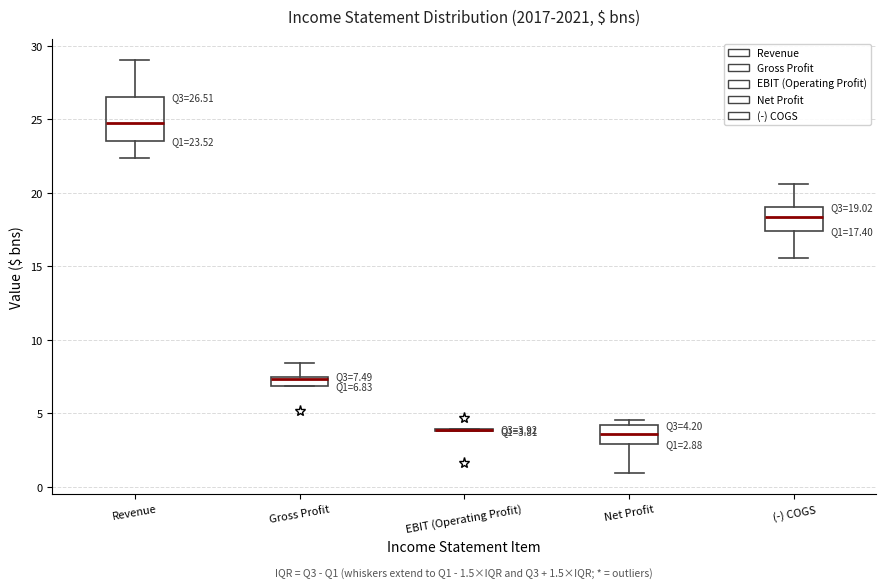

Which box is the tallest, from its lower edge to its upper edge?

Revenue